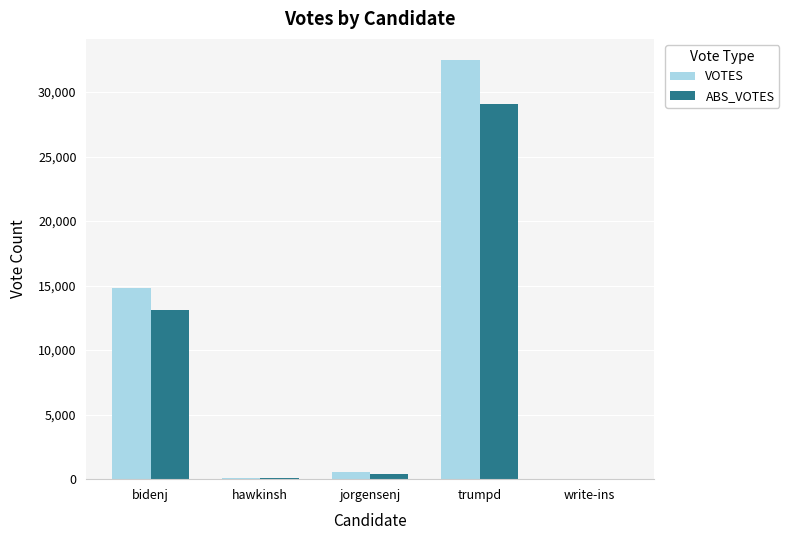

Which series changed the most between hawkinsh and trumpd?

VOTES